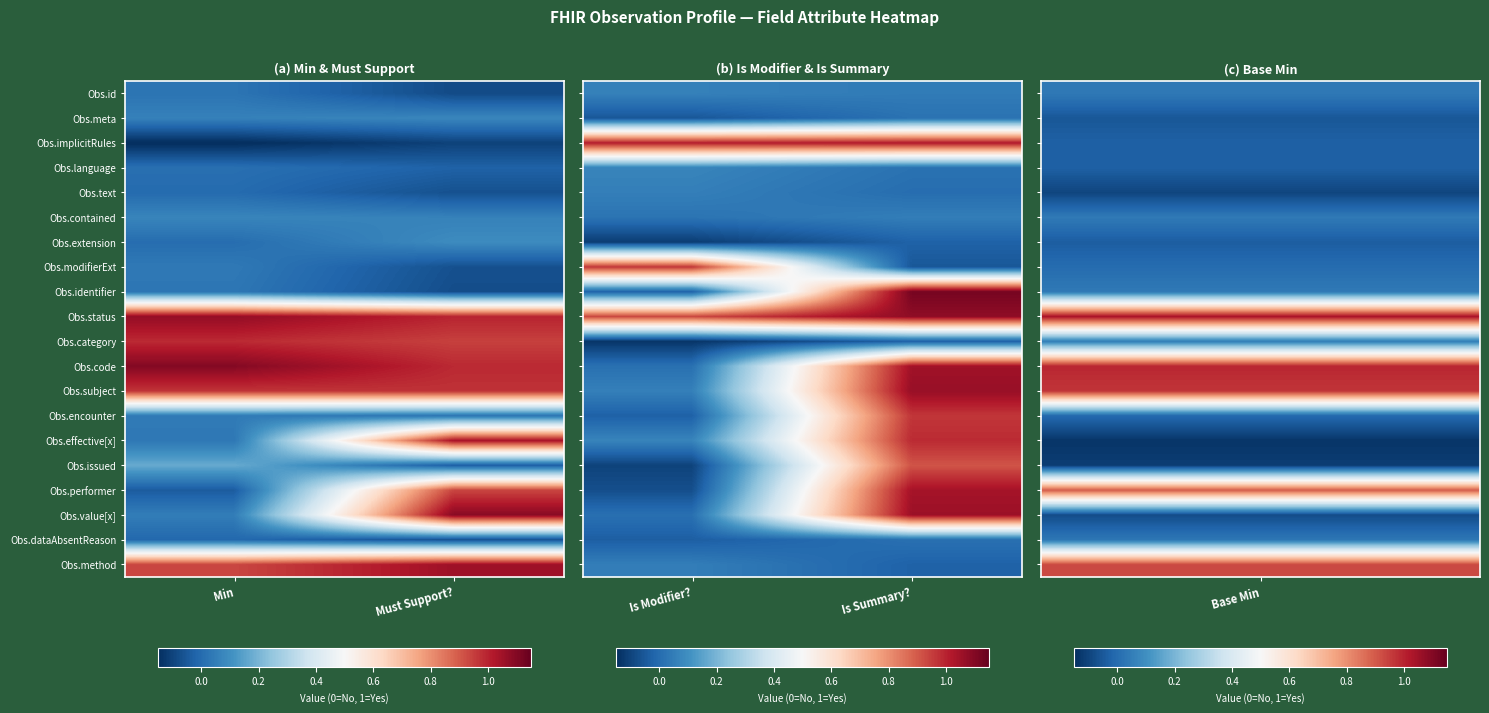

List the labels in order of Obs.effective[x] value, smallest first.

Is Modifier?, Is Summary?